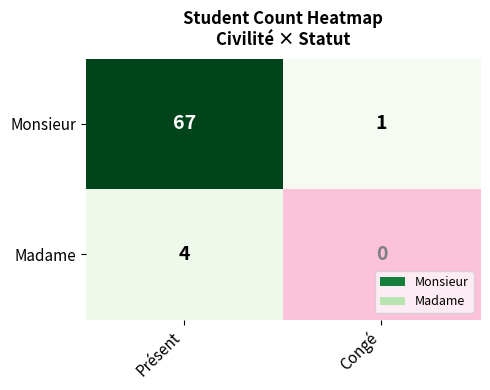

Is it true that Madame equals 2 at Congé?

False